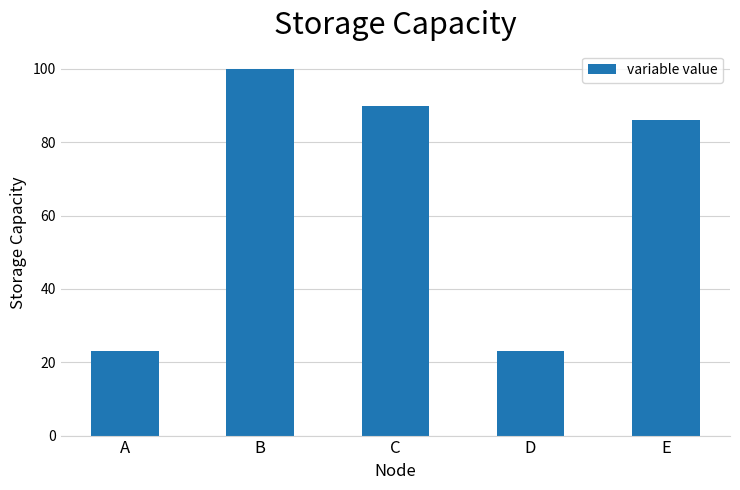

The chart shows a value of 141.6 at B. True or false?

False